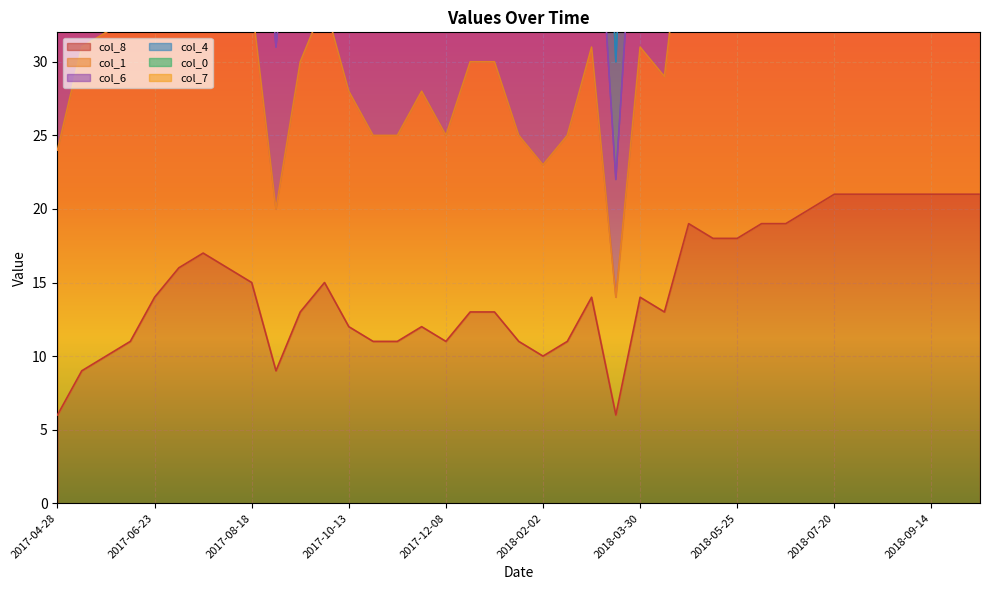

What is the lowest value of the col_8 series?

6